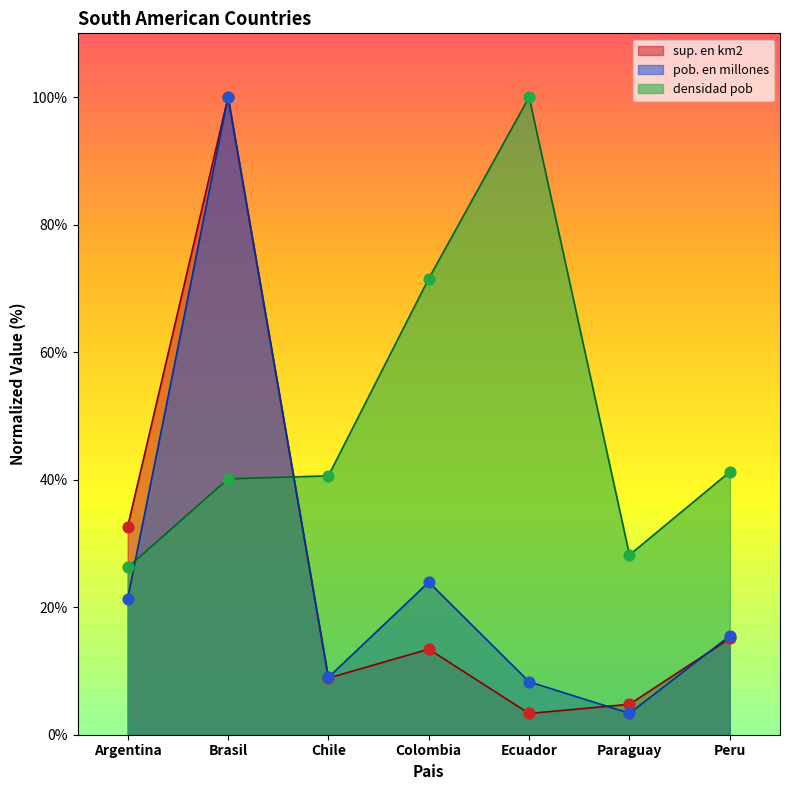

Is the value of densidad pob at Brasil greater than the value of sup. en km2 at Chile?

Yes